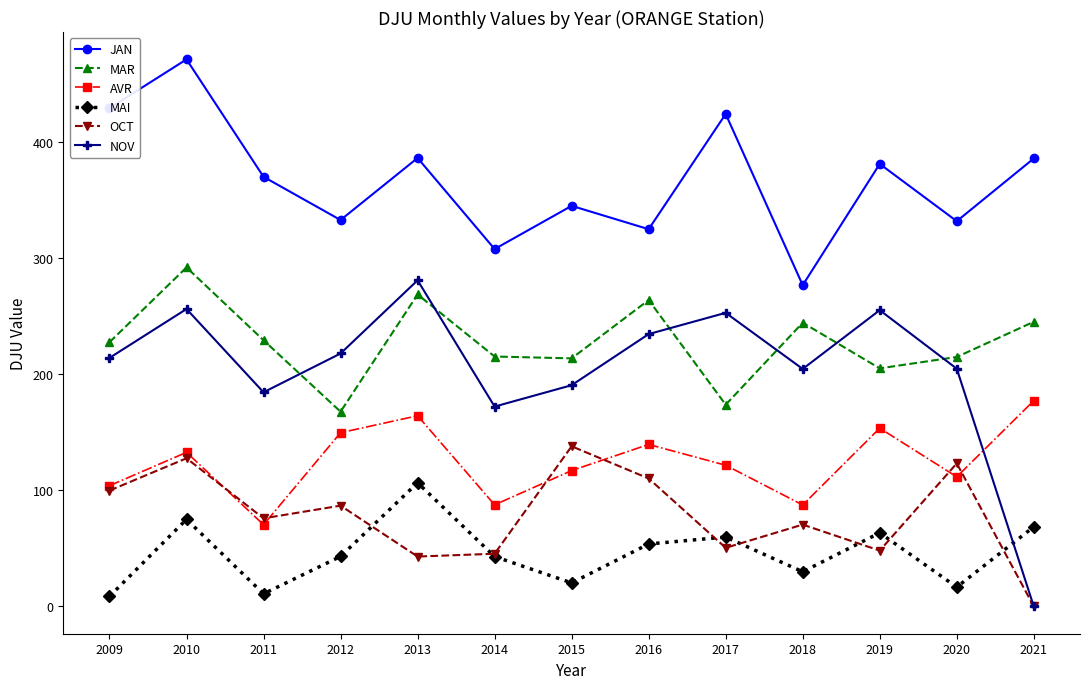

Is the value of AVR at 2016 greater than the value of NOV at 2013?

No